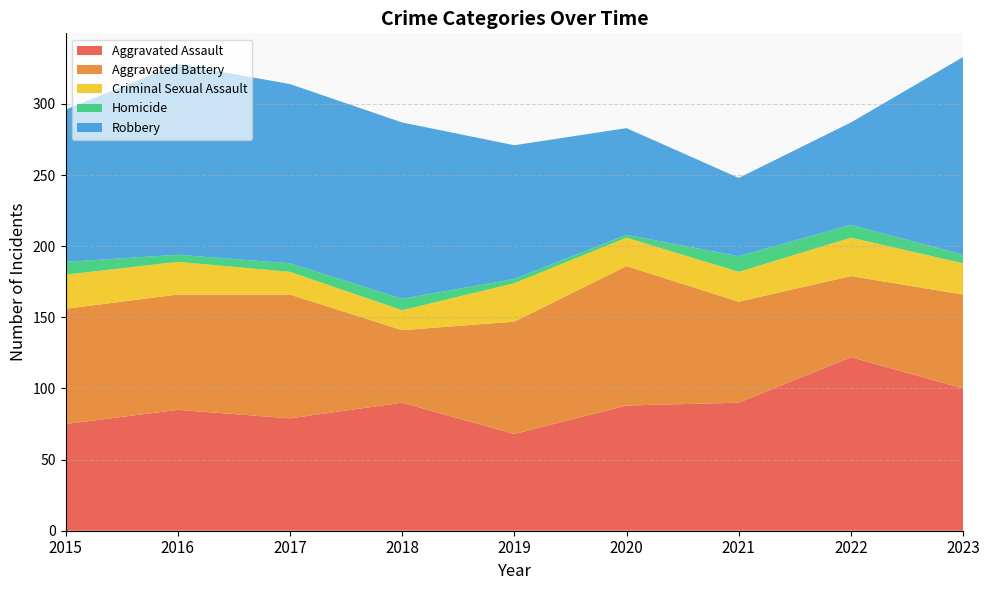

Reading left to right, list all the values displayed in this chart.

Aggravated Assault: 75	85	79	90	68	88	90	122	100
Aggravated Battery: 81	81	87	51	79	98	71	57	66
Criminal Sexual Assault: 24	23	16	14	27	20	21	27	22
Homicide: 9	5	6	8	3	2	11	9	6
Robbery: 107	134	126	124	94	75	55	72	139